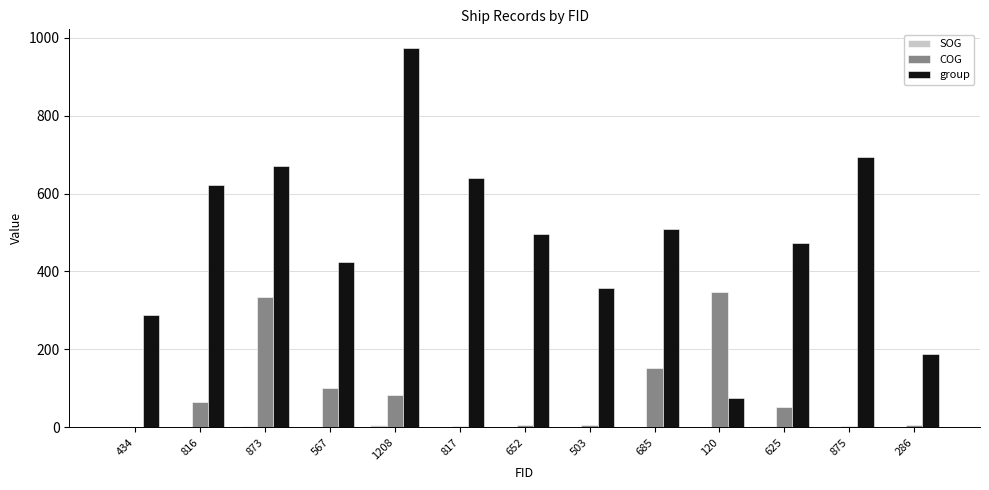

Which series has the largest total across all categories?

group